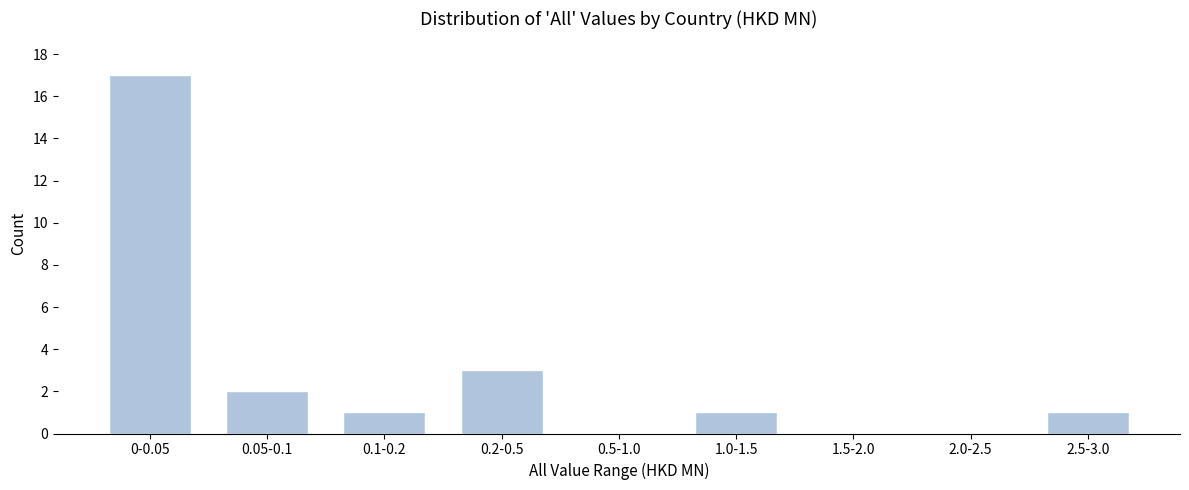

Reading right to left, extract all data points from this chart.

2.5-3.0=1	2.0-2.5=0	1.5-2.0=0	1.0-1.5=1	0.5-1.0=0	0.2-0.5=3	0.1-0.2=1	0.05-0.1=2	0-0.05=17